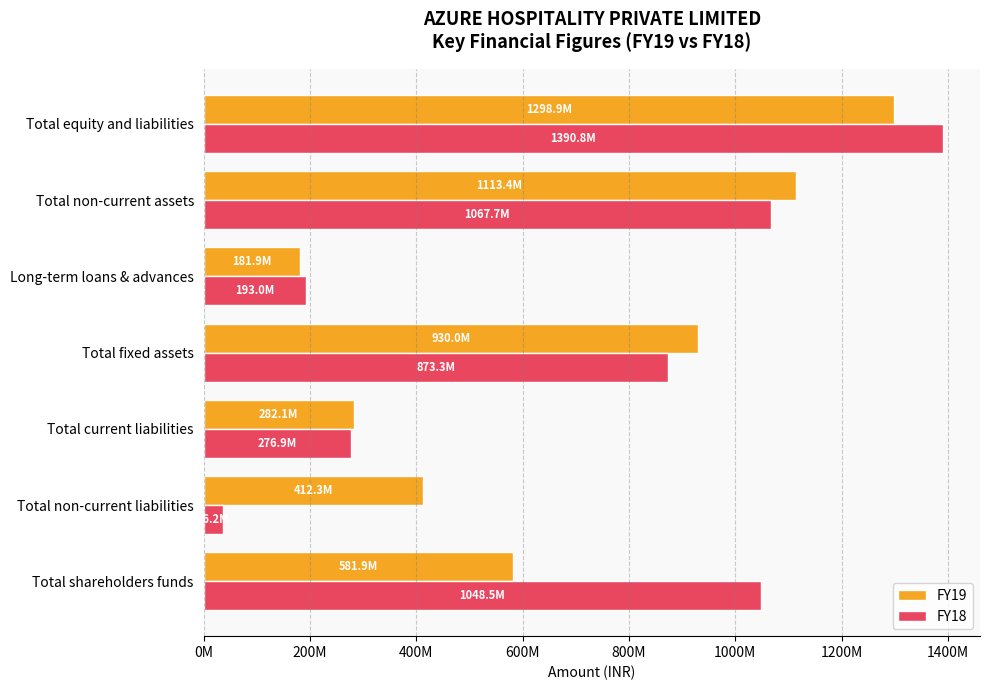

Does the chart contain any negative values?

No